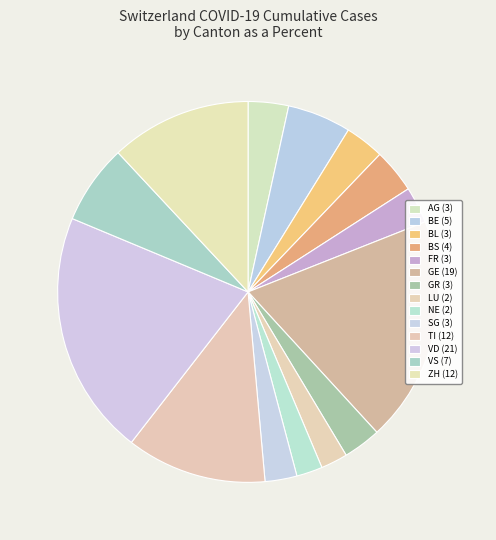

To the nearest percent, what is the difference between the AG and VS slice percentages?

3%